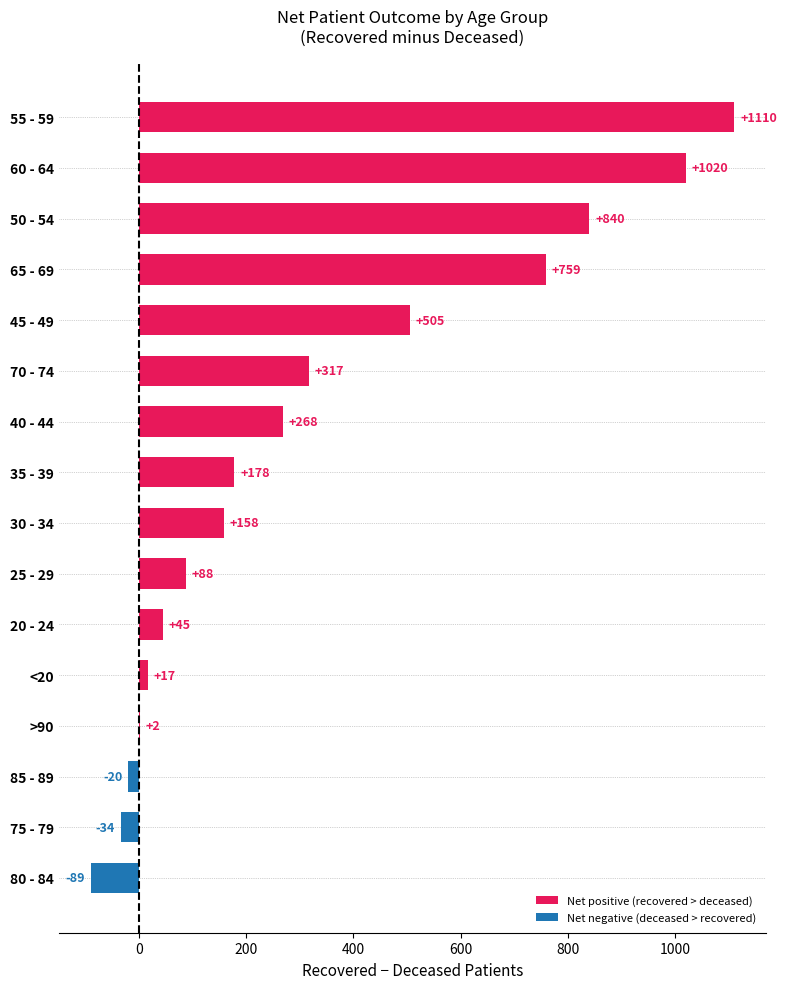

Reading bottom to top, what are all the values shown in this chart?

80 - 84=-89	75 - 79=-34	85 - 89=-20	>90=2	<20=17	20 - 24=45	25 - 29=88	30 - 34=158	35 - 39=178	40 - 44=268	70 - 74=317	45 - 49=505	65 - 69=759	50 - 54=840	60 - 64=1020	55 - 59=1110